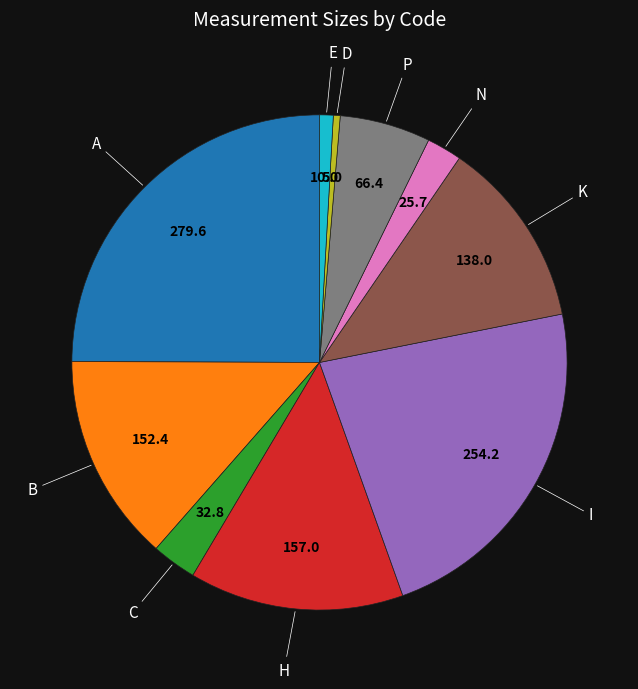

Which category has the biggest portion of the pie?

A